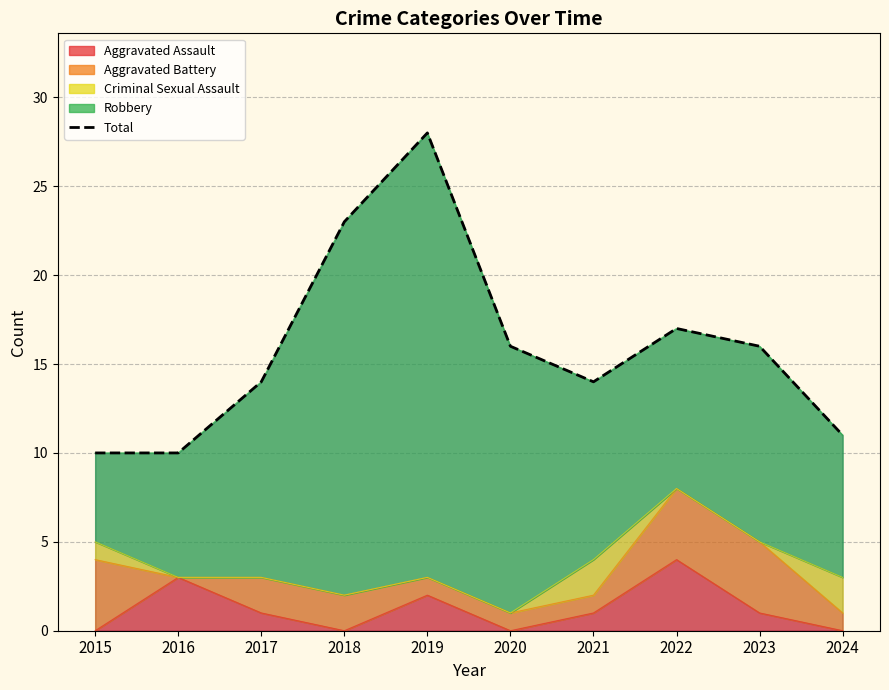

What is the value of the 3rd point from the left?

14